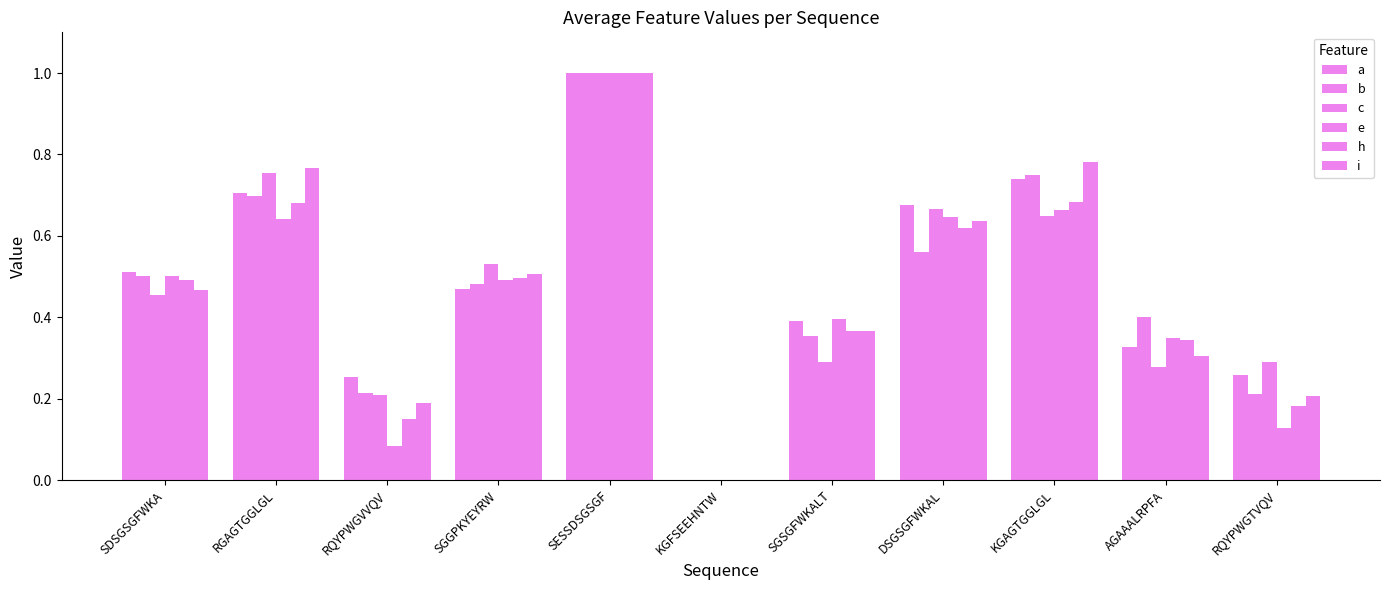

Rank the series at SESSDSGSGF from highest to lowest value.

c, a, e, h, i, b